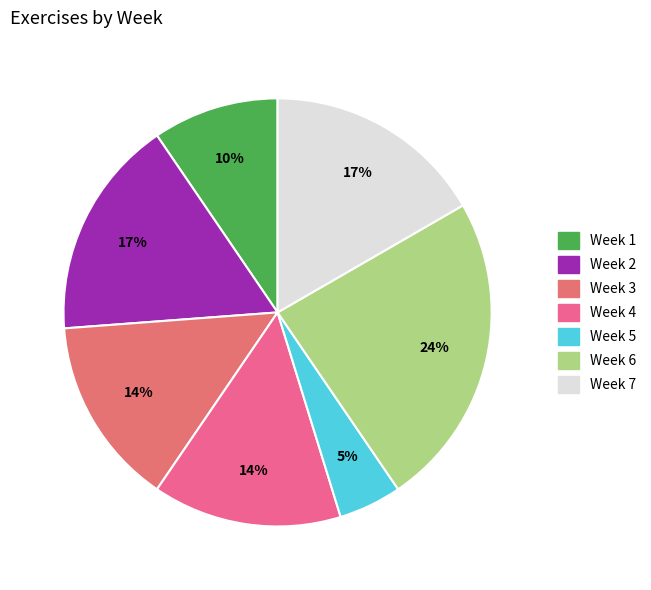

What is the smallest slice in the pie chart?

Week 5